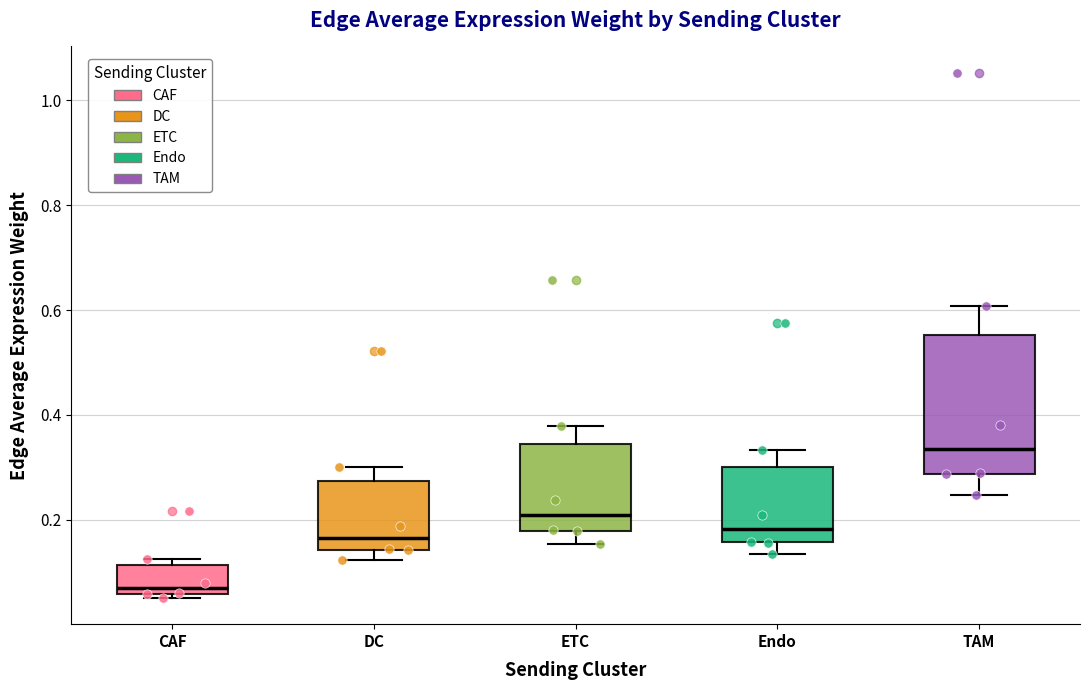

Which box has the highest median line?

TAM